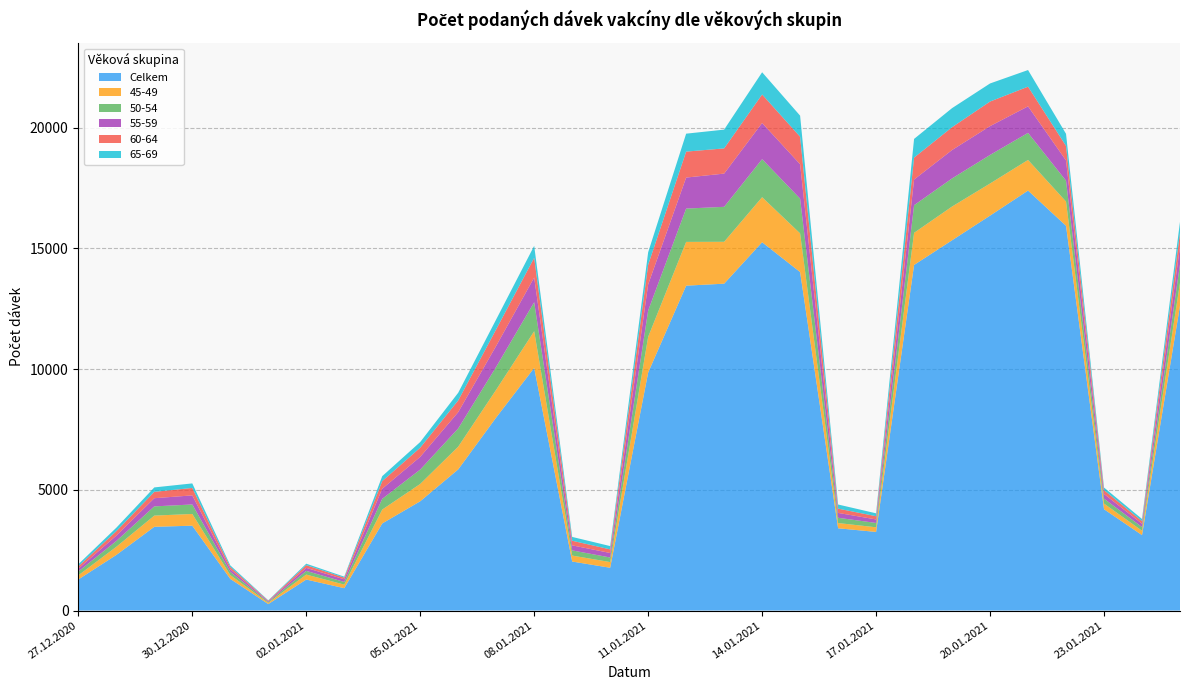

Reading right to left, extract all data points from this chart.

Celkem: 25.01.2021=12624	24.01.2021=3125	23.01.2021=4197	22.01.2021=15938	21.01.2021=17397	20.01.2021=16359	19.01.2021=15338	18.01.2021=14316	17.01.2021=3257	16.01.2021=3408	15.01.2021=14022	14.01.2021=15257	13.01.2021=13540	12.01.2021=13458	11.01.2021=9858	10.01.2021=1773	09.01.2021=2030	08.01.2021=10051	07.01.2021=7998	06.01.2021=5847	05.01.2021=4527	04.01.2021=3608	03.01.2021=927	02.01.2021=1284	01.01.2021=269	31.12.2020=1311	30.12.2020=3516	29.12.2020=3469	28.12.2020=2303	27.12.2020=1288
45-49: 25.01.2021=952	24.01.2021=181	23.01.2021=233	22.01.2021=1004	21.01.2021=1269	20.01.2021=1331	19.01.2021=1398	18.01.2021=1331	17.01.2021=192	16.01.2021=217	15.01.2021=1602	14.01.2021=1866	13.01.2021=1735	12.01.2021=1813	11.01.2021=1480	10.01.2021=235	09.01.2021=248	08.01.2021=1520	07.01.2021=1150	06.01.2021=941	05.01.2021=718	04.01.2021=575	03.01.2021=148	02.01.2021=207	01.01.2021=50	31.12.2020=158	30.12.2020=485	29.12.2020=464	28.12.2020=337	27.12.2020=171
50-54: 25.01.2021=766	24.01.2021=153	23.01.2021=204	22.01.2021=864	21.01.2021=1121	20.01.2021=1183	19.01.2021=1164	18.01.2021=1144	17.01.2021=179	16.01.2021=218	15.01.2021=1439	14.01.2021=1575	13.01.2021=1449	12.01.2021=1380	11.01.2021=1088	10.01.2021=190	09.01.2021=214	08.01.2021=1201	07.01.2021=949	06.01.2021=755	05.01.2021=595	04.01.2021=445	03.01.2021=110	02.01.2021=152	01.01.2021=35	31.12.2020=133	30.12.2020=393	29.12.2020=382	28.12.2020=240	27.12.2020=158
55-59: 25.01.2021=735	24.01.2021=136	23.01.2021=196	22.01.2021=839	21.01.2021=1099	20.01.2021=1194	19.01.2021=1177	18.01.2021=1063	17.01.2021=146	16.01.2021=202	15.01.2021=1425	14.01.2021=1499	13.01.2021=1376	12.01.2021=1285	11.01.2021=1084	10.01.2021=186	09.01.2021=209	08.01.2021=1024	07.01.2021=868	06.01.2021=676	05.01.2021=527	04.01.2021=418	03.01.2021=109	02.01.2021=125	01.01.2021=32	31.12.2020=108	30.12.2020=377	29.12.2020=339	28.12.2020=224	27.12.2020=116
60-64: 25.01.2021=566	24.01.2021=109	23.01.2021=157	22.01.2021=601	21.01.2021=815	20.01.2021=1018	19.01.2021=945	18.01.2021=908	17.01.2021=134	16.01.2021=177	15.01.2021=1139	14.01.2021=1181	13.01.2021=1044	12.01.2021=1075	11.01.2021=814	10.01.2021=150	09.01.2021=191	08.01.2021=816	07.01.2021=687	06.01.2021=486	05.01.2021=380	04.01.2021=315	03.01.2021=68	02.01.2021=113	01.01.2021=22	31.12.2020=94	30.12.2020=308	29.12.2020=263	28.12.2020=184	27.12.2020=100
65-69: 25.01.2021=460	24.01.2021=89	23.01.2021=109	22.01.2021=501	21.01.2021=689	20.01.2021=749	19.01.2021=790	18.01.2021=775	17.01.2021=120	16.01.2021=171	15.01.2021=873	14.01.2021=920	13.01.2021=778	12.01.2021=743	11.01.2021=517	10.01.2021=137	09.01.2021=158	08.01.2021=496	07.01.2021=409	06.01.2021=317	05.01.2021=234	04.01.2021=206	03.01.2021=42	02.01.2021=60	01.01.2021=16	31.12.2020=68	30.12.2020=188	29.12.2020=184	28.12.2020=143	27.12.2020=85